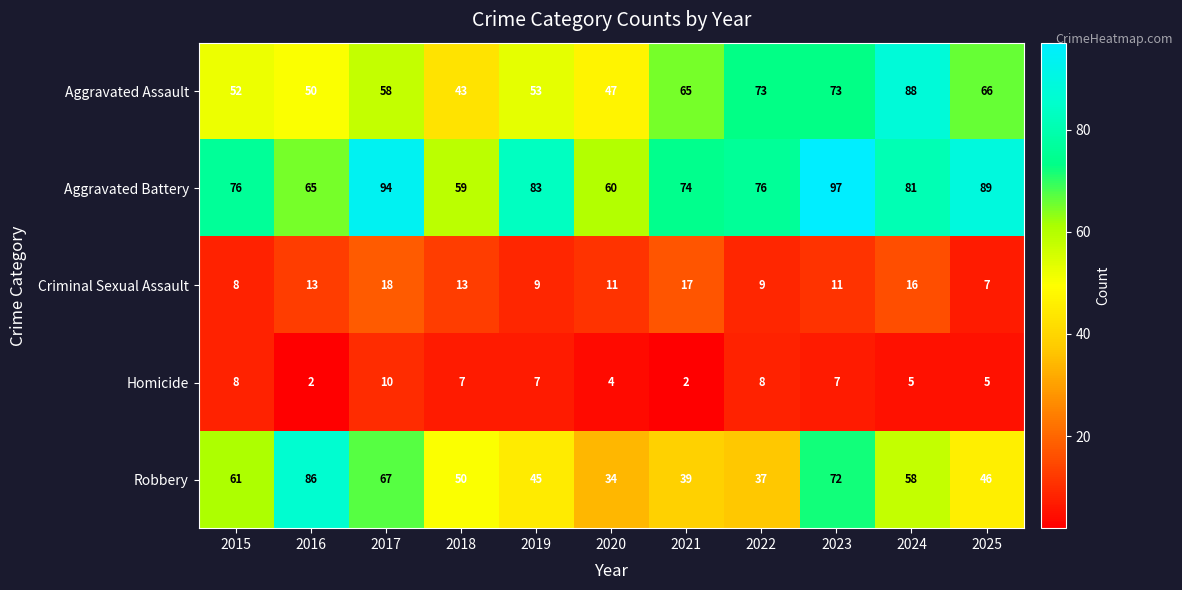

How many data points in Robbery are less than 50?

5